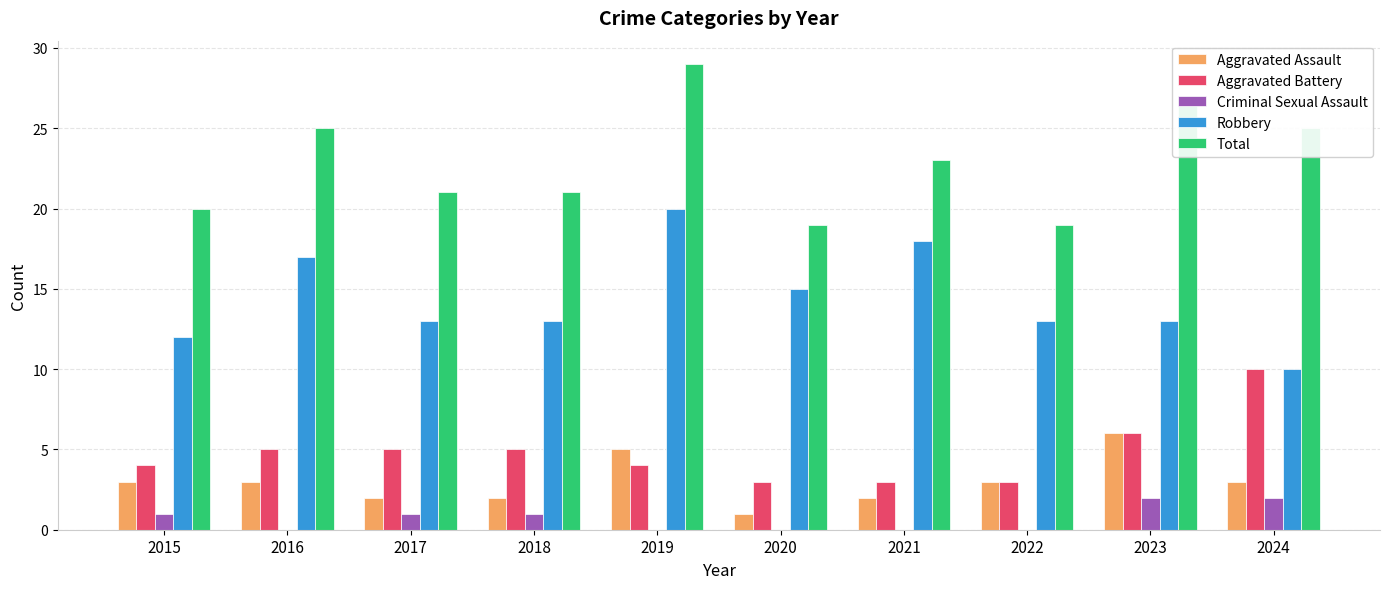

What is the difference between the Aggravated Assault values at 2021 and 2023?

4